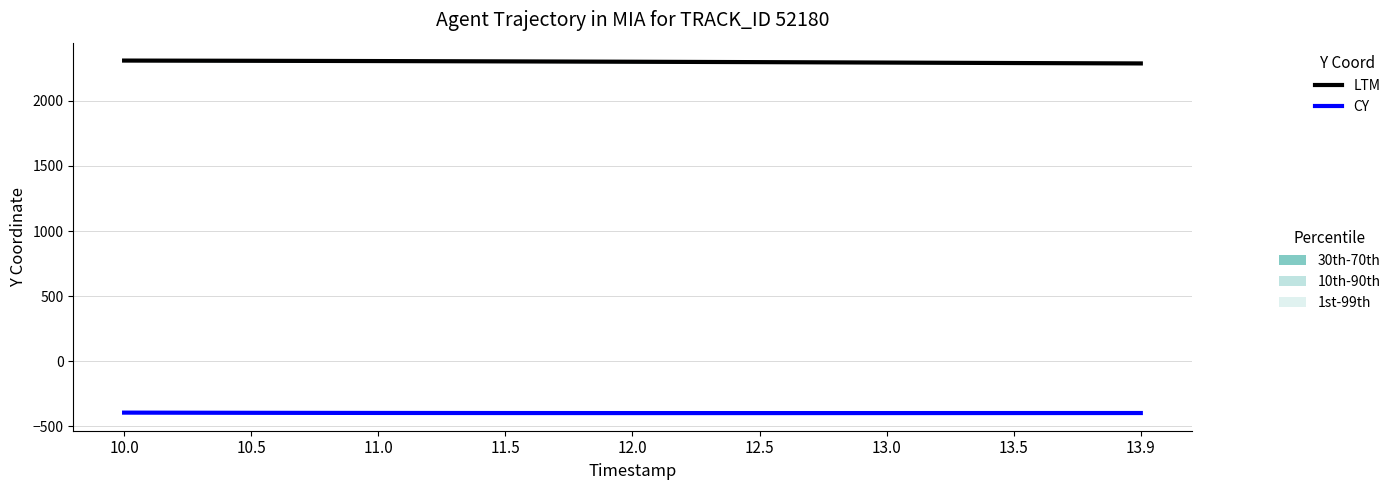

True or false: CY and LTM intersect in this chart.

False